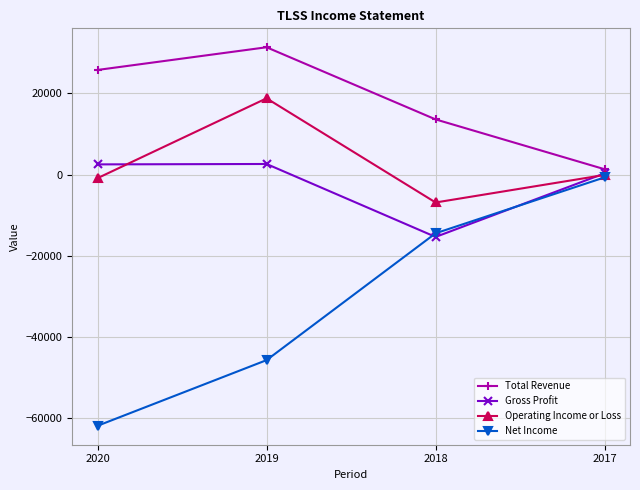

In Total Revenue, how many points are higher than both neighbors (excluding endpoints)?

1